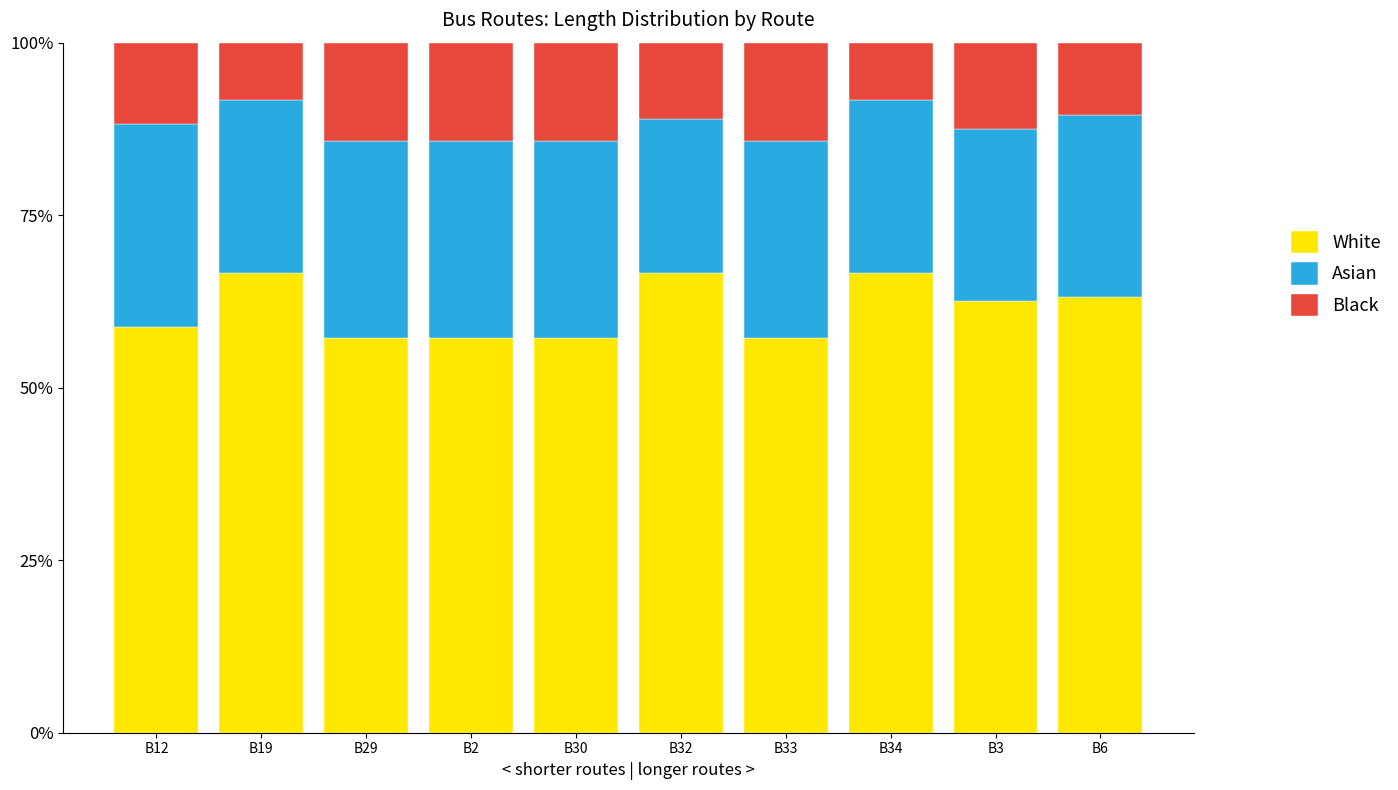

What is the total value across all series at B29?

100.0